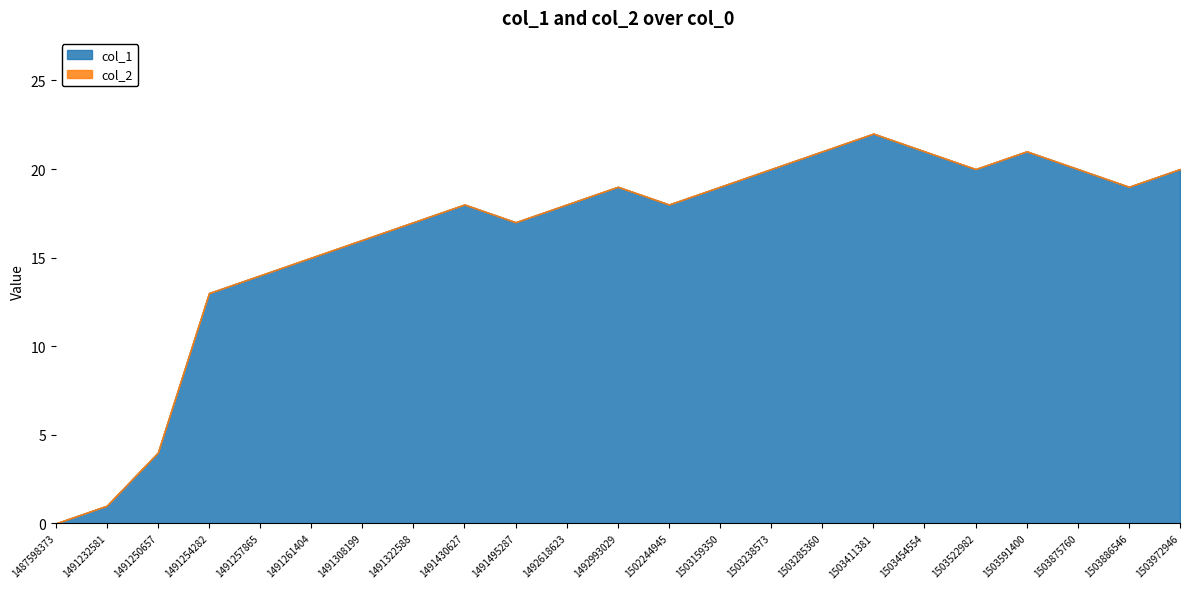

What is the maximum value for col_1?

22